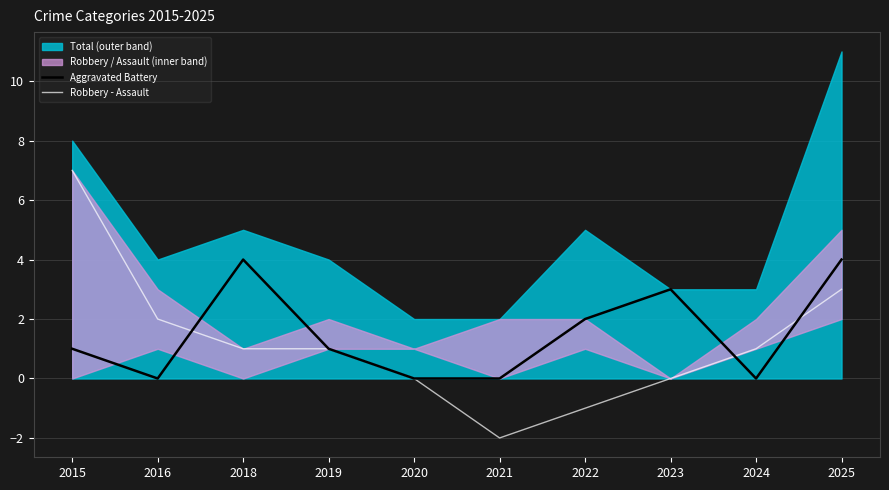

What is the lowest value of the Robbery - Assault series?

-2